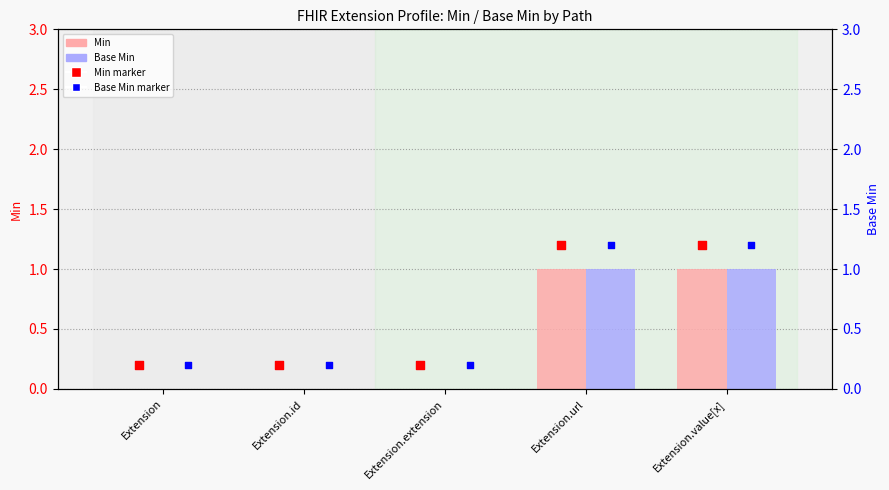

What are all the series names shown in the legend?

Min, Base Min